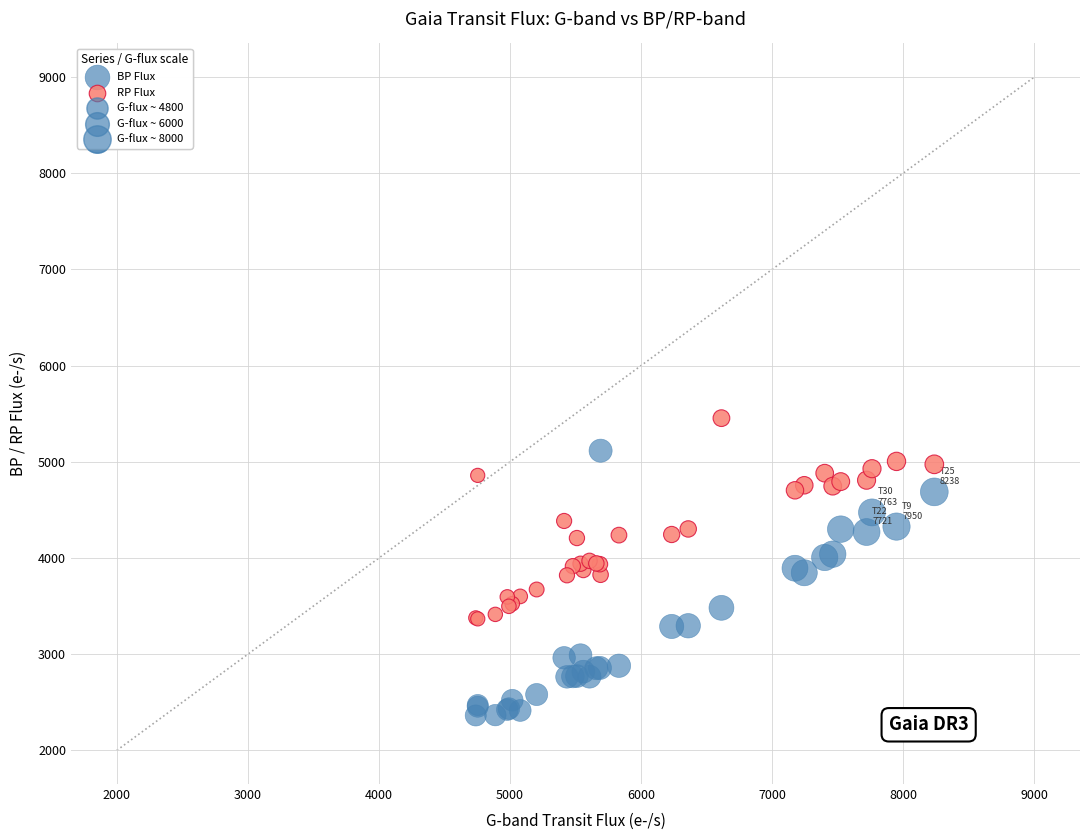

Which series has the largest Y range (max minus min)?

BP Flux